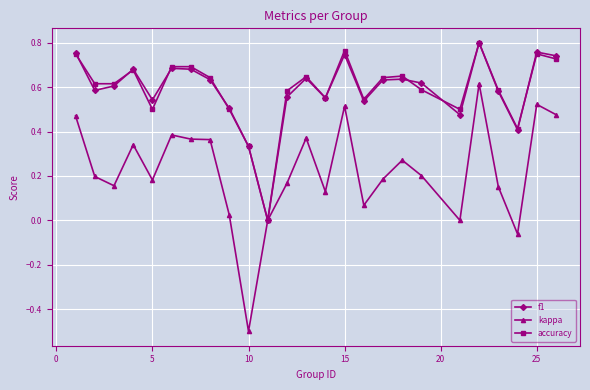

Which series has the widest spread of values?

kappa